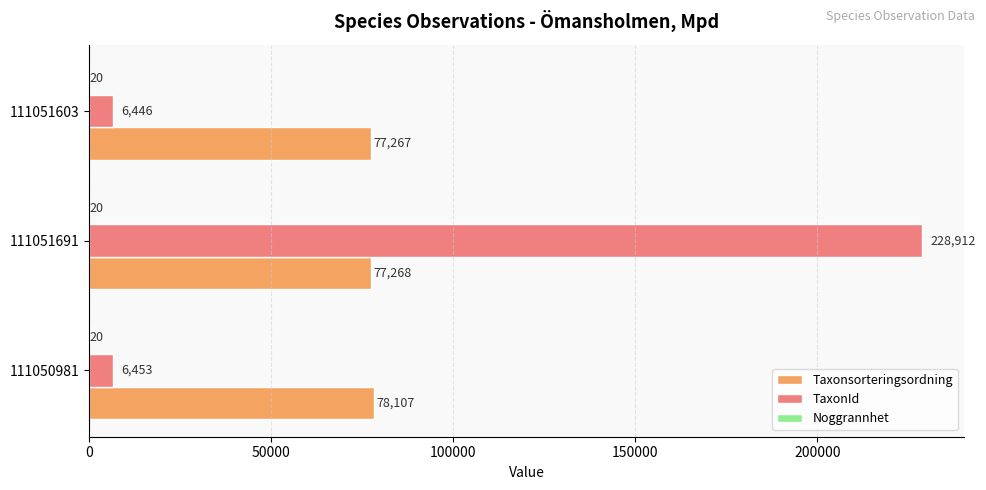

What is the total value across all series at 111051691?

306200